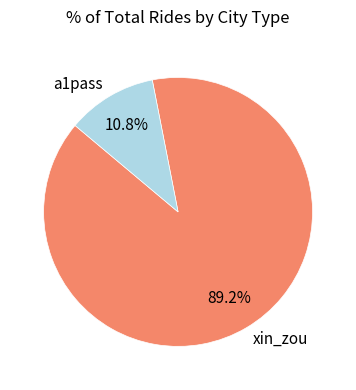

Does any single category account for the majority?

Yes